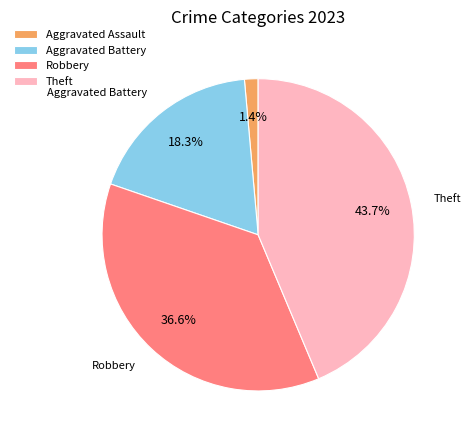

Which has a higher value, Robbery or Theft?

Theft